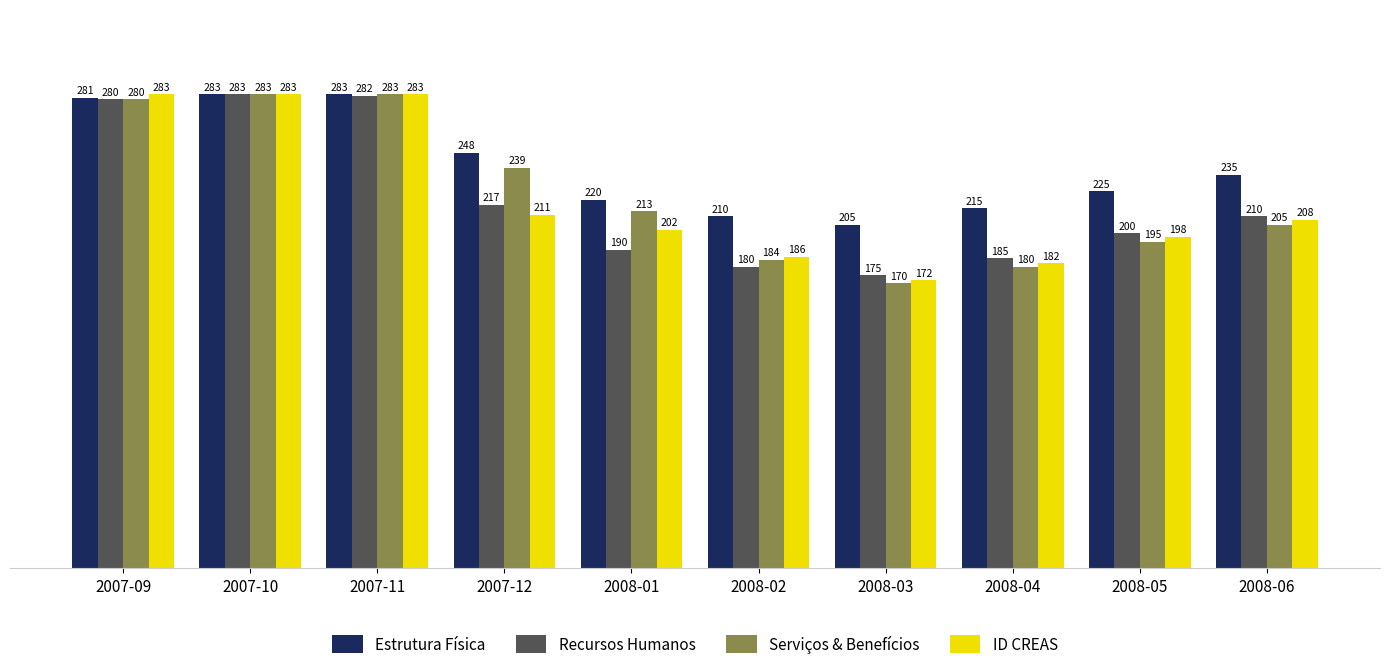

At 2008-01, list the series in order from smallest to largest.

Recursos Humanos, ID CREAS, Serviços & Benefícios, Estrutura Física